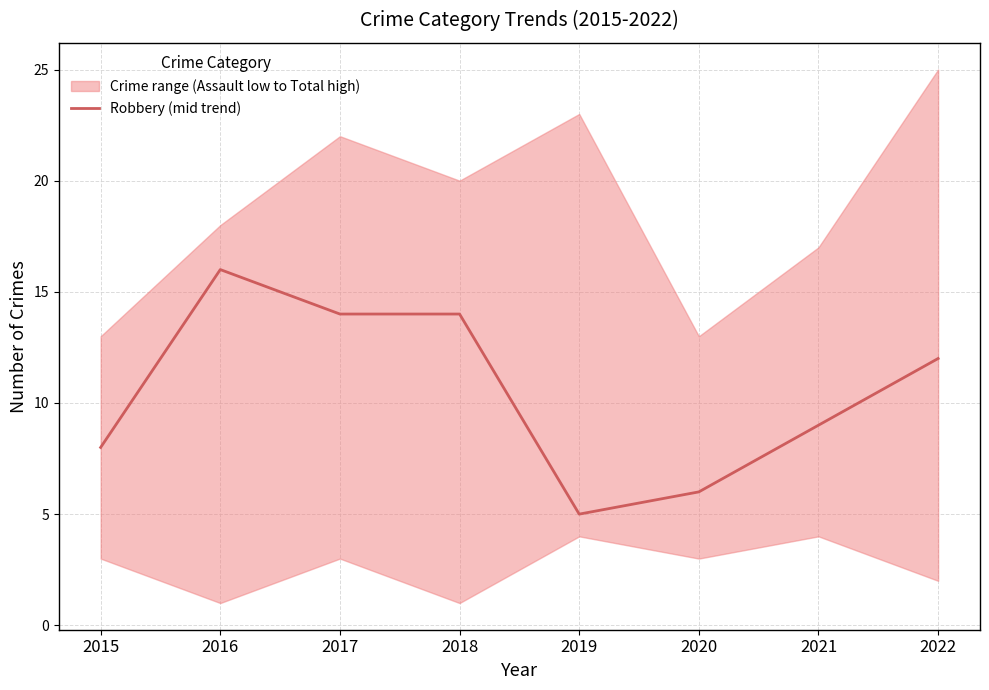

What is the sum of the values at 2017 and 2015?

22